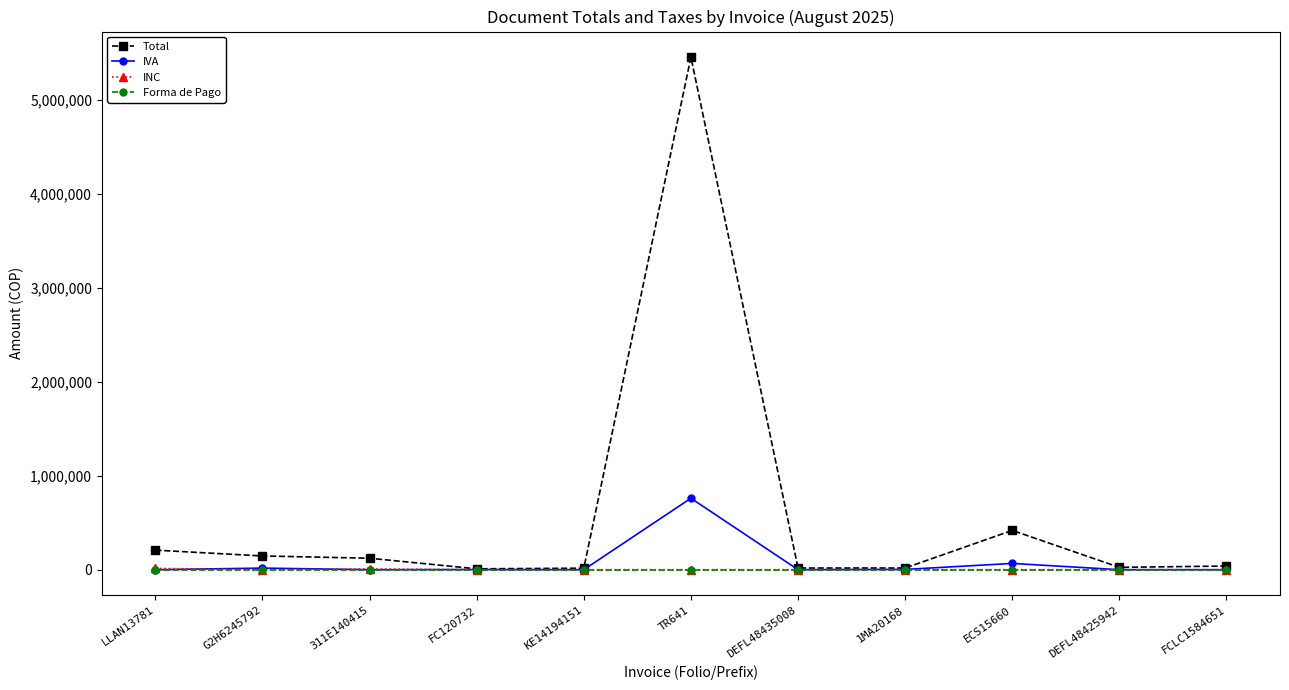

What is the difference between the highest and lowest values at TR641?

5450760.0